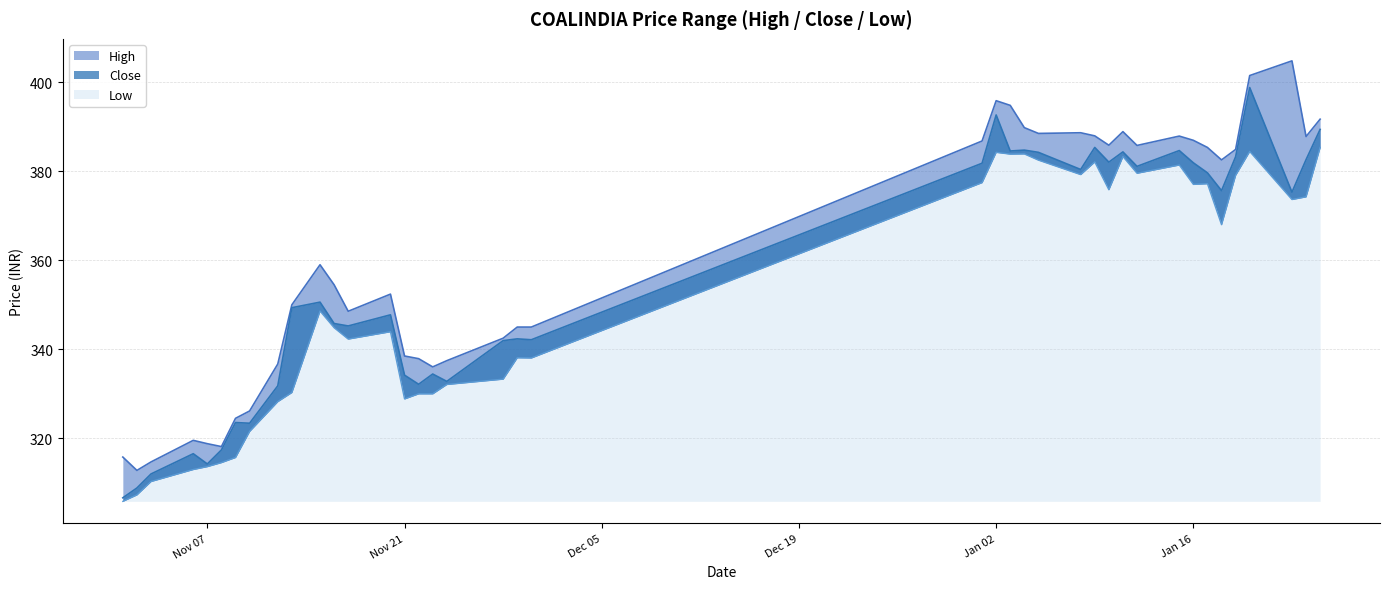

List the labels in order of High value, smallest first.

2023-11-02, 2023-11-03, 2023-11-01, 2023-11-08, 2023-11-07, 2023-11-06, 2023-11-09, 2023-11-10, 2023-11-23, 2023-11-12, 2023-11-24, 2023-11-22, 2023-11-21, 2023-11-28, 2023-11-29, 2023-11-30, 2023-11-17, 2023-11-13, 2023-11-20, 2023-11-16, 2023-11-15, 2024-01-18, 2024-01-19, 2024-01-17, 2024-01-12, 2024-01-10, 2024-01-01, 2024-01-16, 2024-01-24, 2024-01-15, 2024-01-09, 2024-01-05, 2024-01-08, 2024-01-11, 2024-01-04, 2024-01-25, 2024-01-03, 2024-01-02, 2024-01-20, 2024-01-23